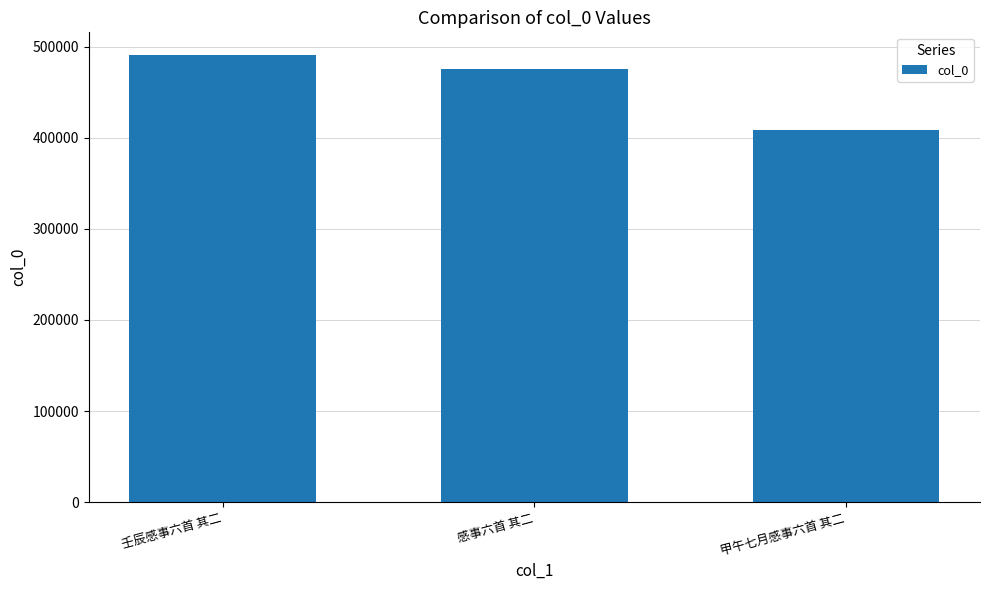

The chart shows a value of 89460 at 甲午七月感事六首 其二. True or false?

False